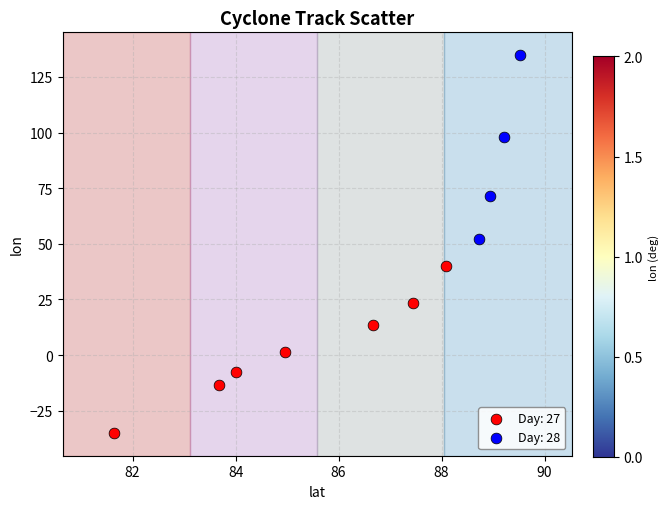

Which series contains the lowest Y value?

Day: 27